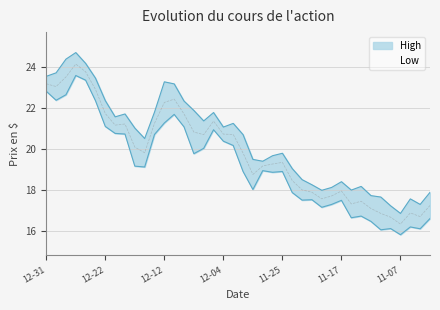

Which category has the highest value across all series?

2014-12-26